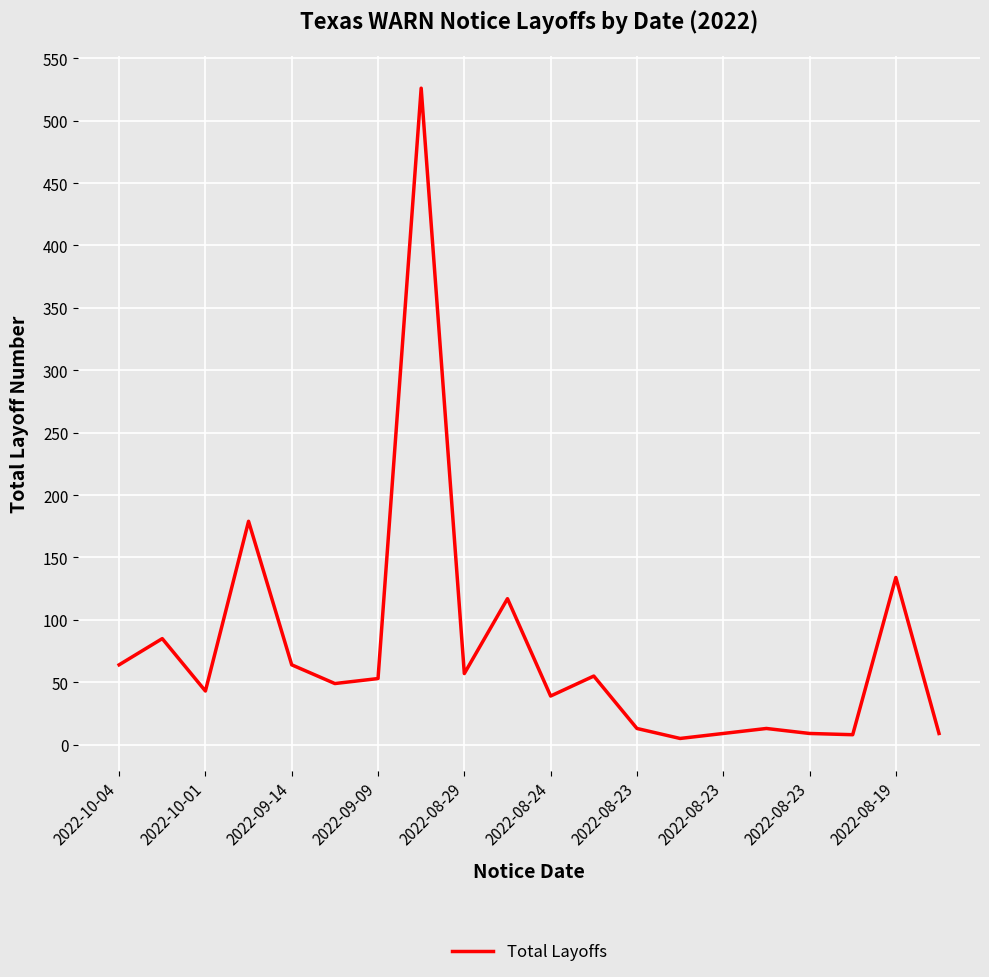

What is the maximum value shown in the chart?

526